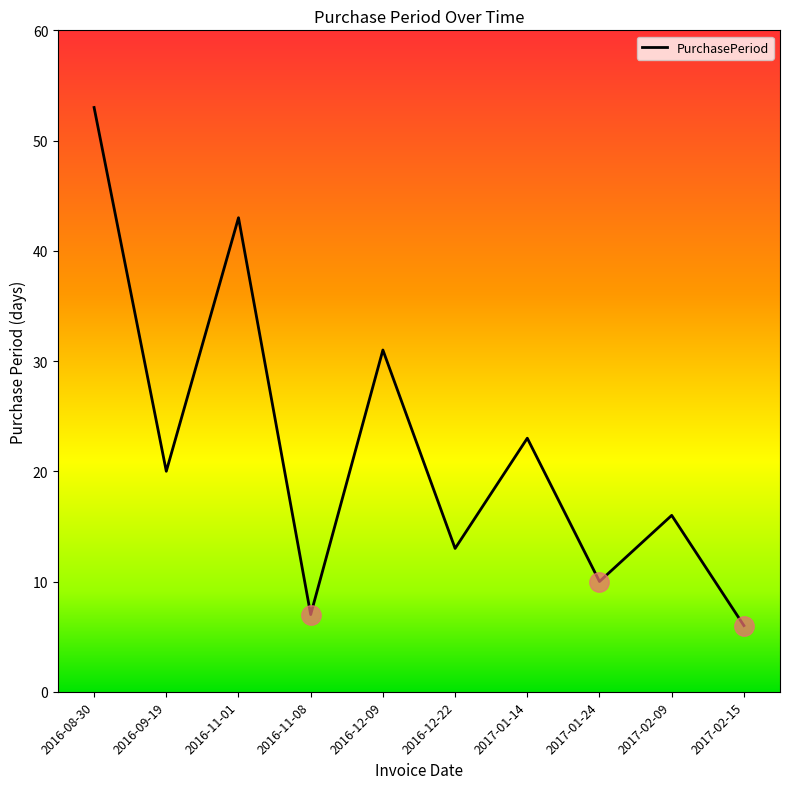

Reading left to right, transcribe all the data shown in this chart.

2016-08-30=53	2016-09-19=20	2016-11-01=43	2016-11-08=7	2016-12-09=31	2016-12-22=13	2017-01-14=23	2017-01-24=10	2017-02-09=16	2017-02-15=6